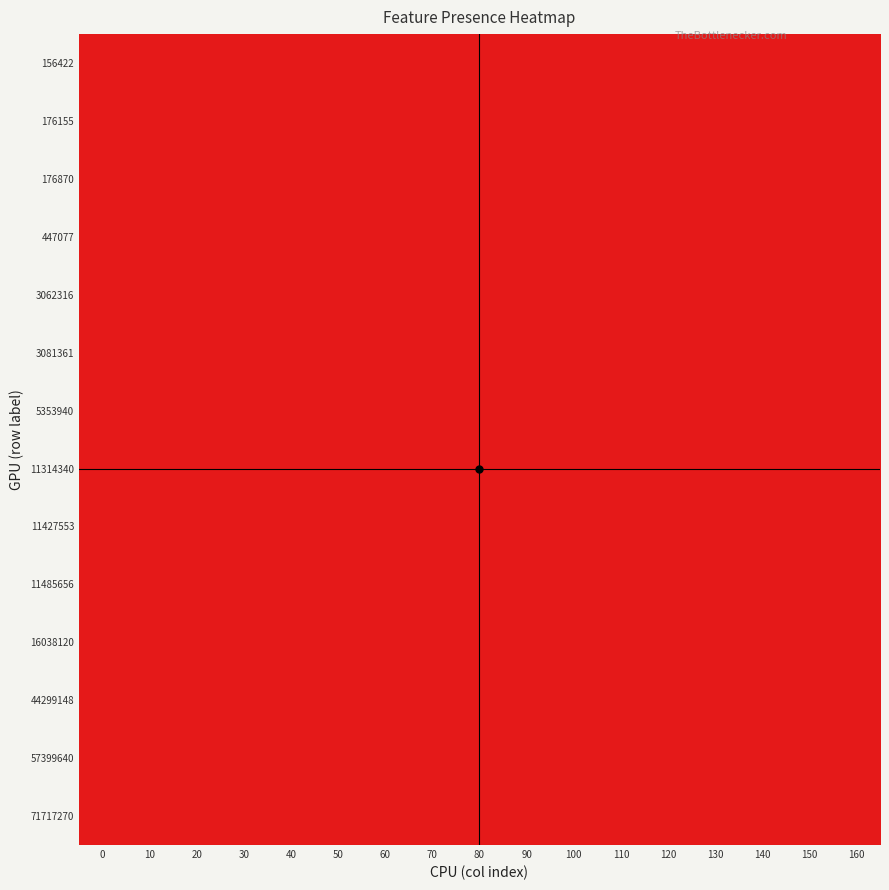

Count the number of categories in the chart.

17